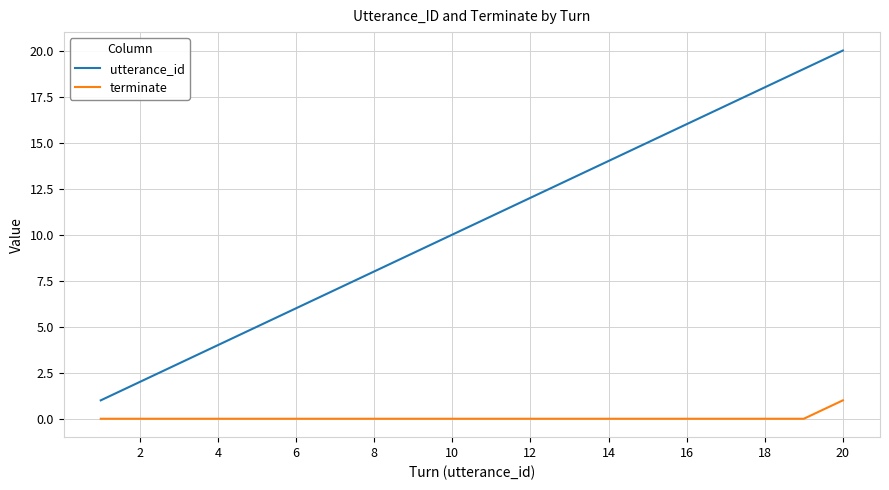

True or false: utterance_id and terminate cross at least once.

False